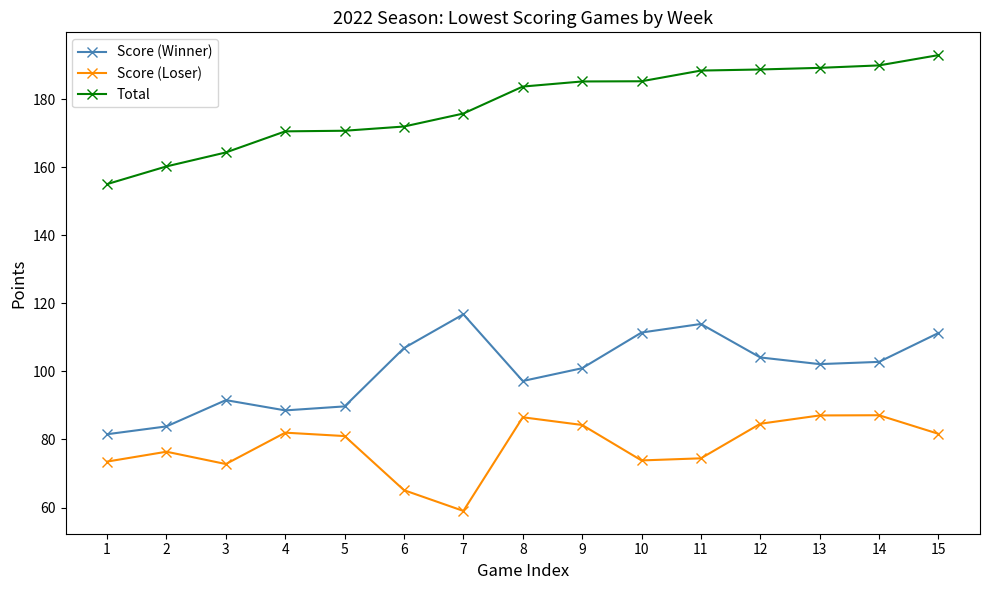

Which series has the largest range (max minus min)?

Total